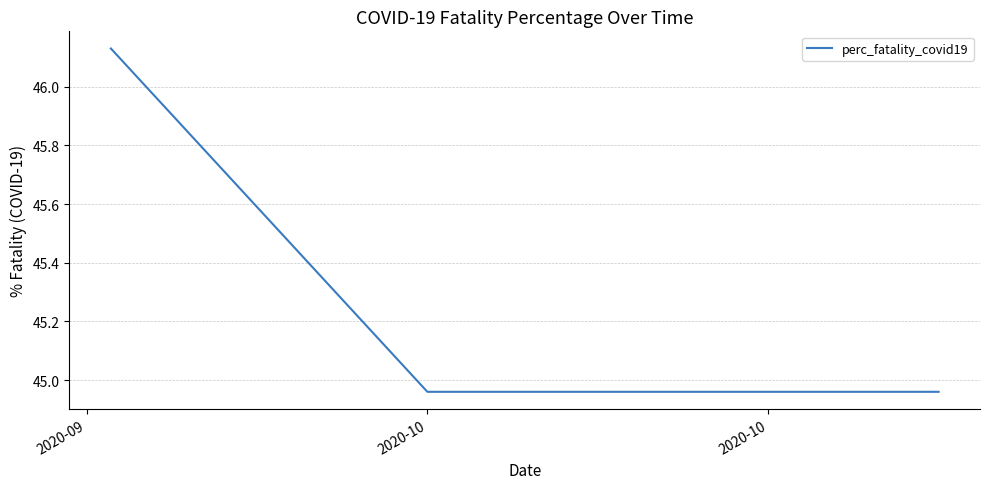

Is this an area chart (filled region under the line)?

No